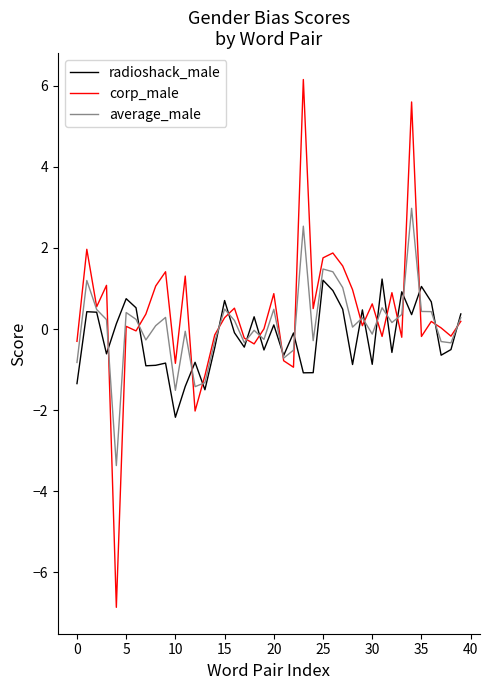

Rank the series by their maximum value, from lowest to highest.

radioshack_male, average_male, corp_male